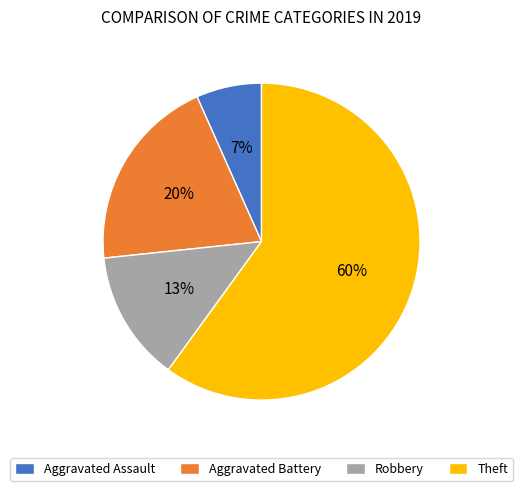

Is the sum of Theft and Aggravated Assault greater than half?

Yes